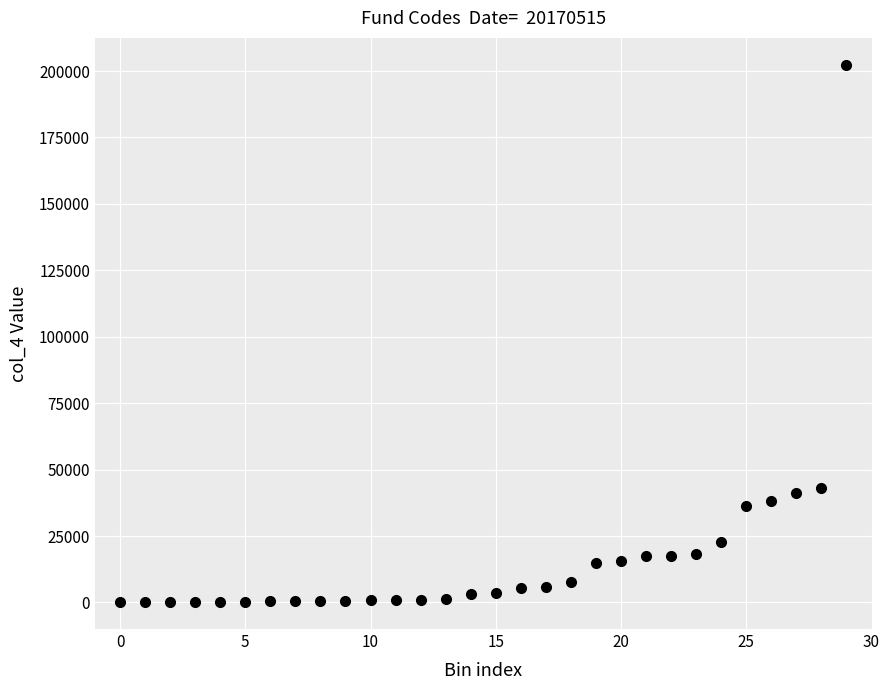

What is the range of Y values (max minus min)?

202239.1